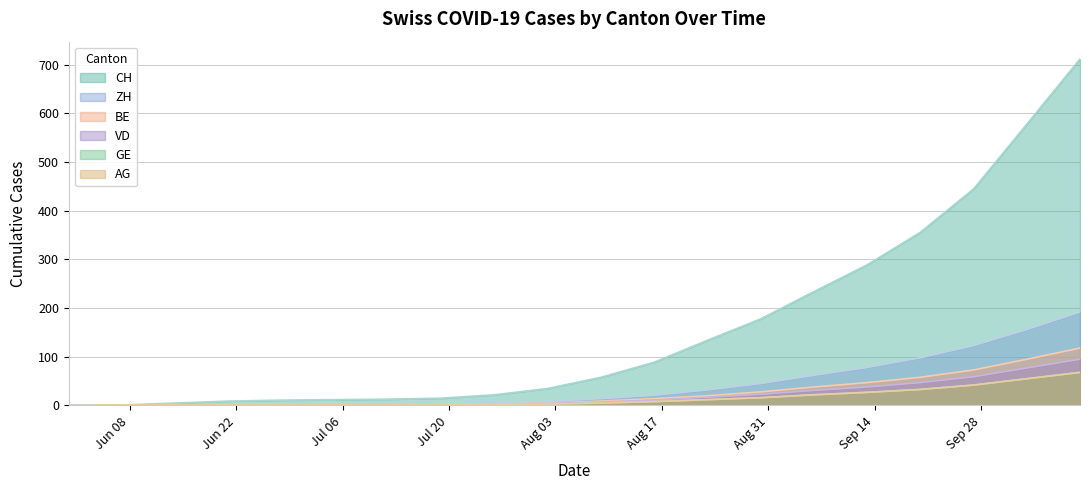

True or false: VD and ZH cross at least once.

False